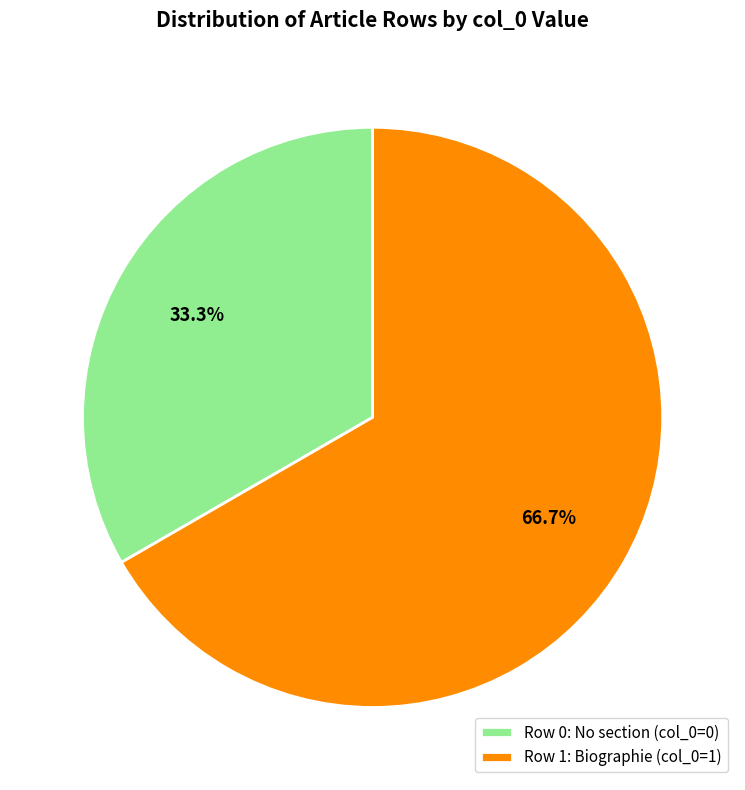

How many slices are in this pie chart?

2